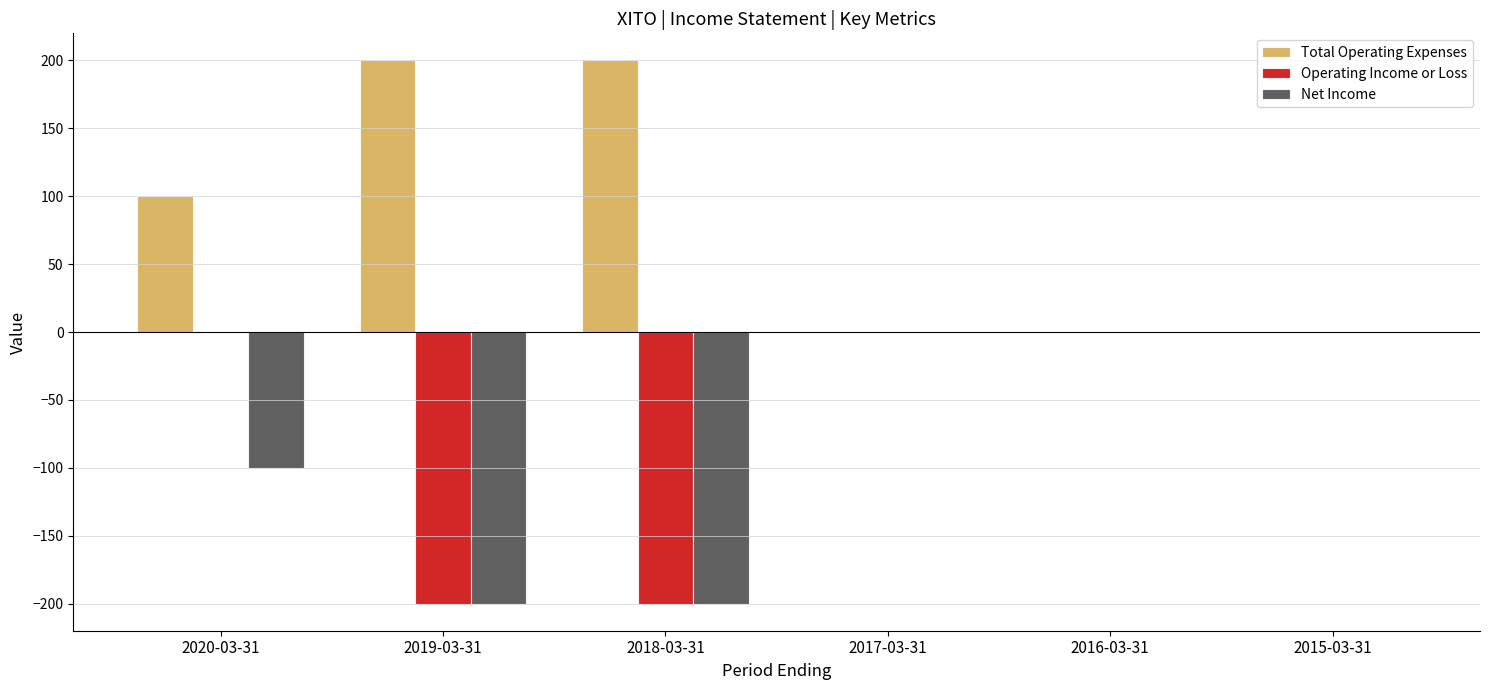

What are all the series names shown in the legend?

Total Operating Expenses, Operating Income or Loss, Net Income